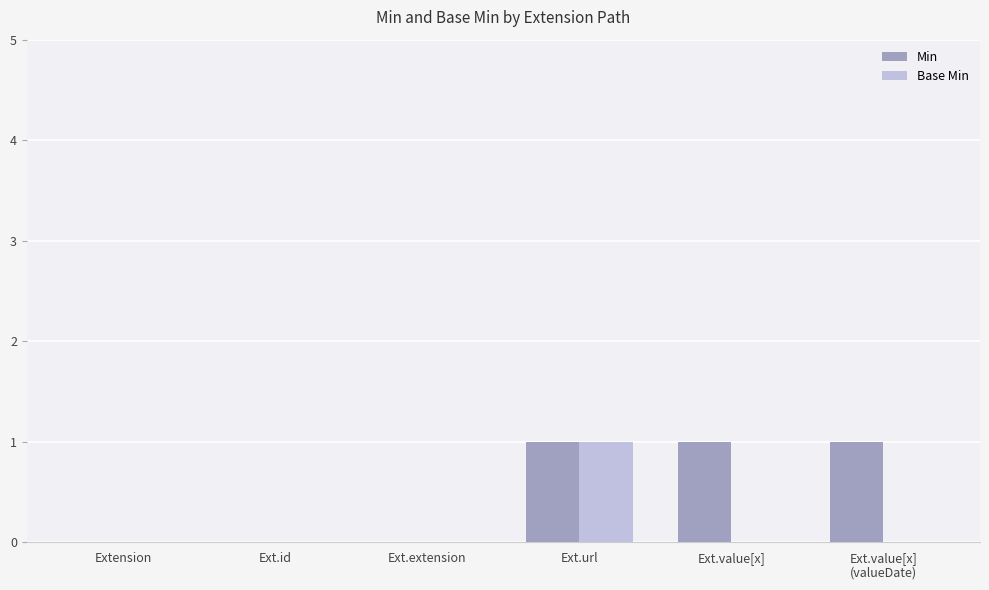

At which category is the sum across all series the highest?

Ext.url